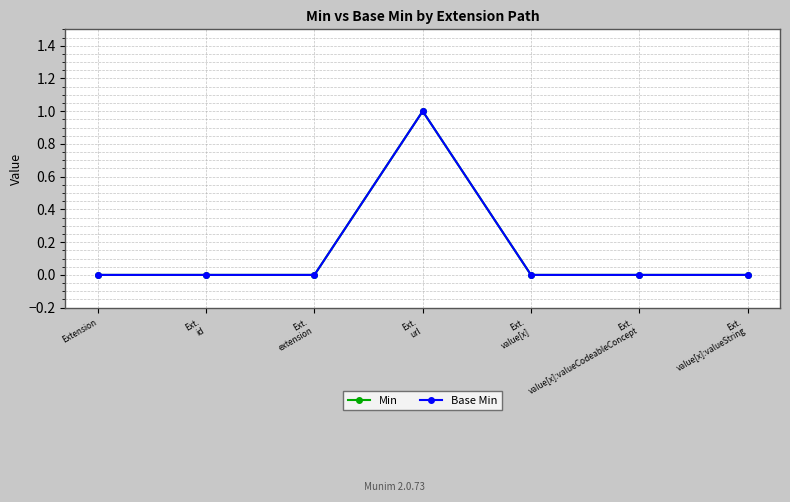

Which has a higher value, Extension or Ext.
value[x]:valueString?

Extension